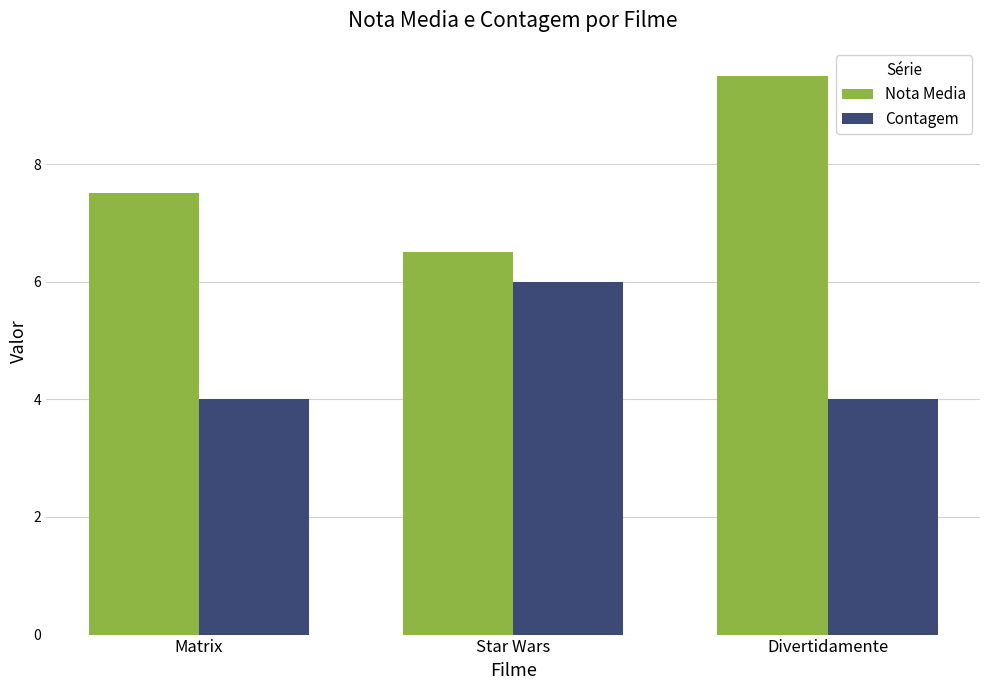

How many bars are there in each group?

2